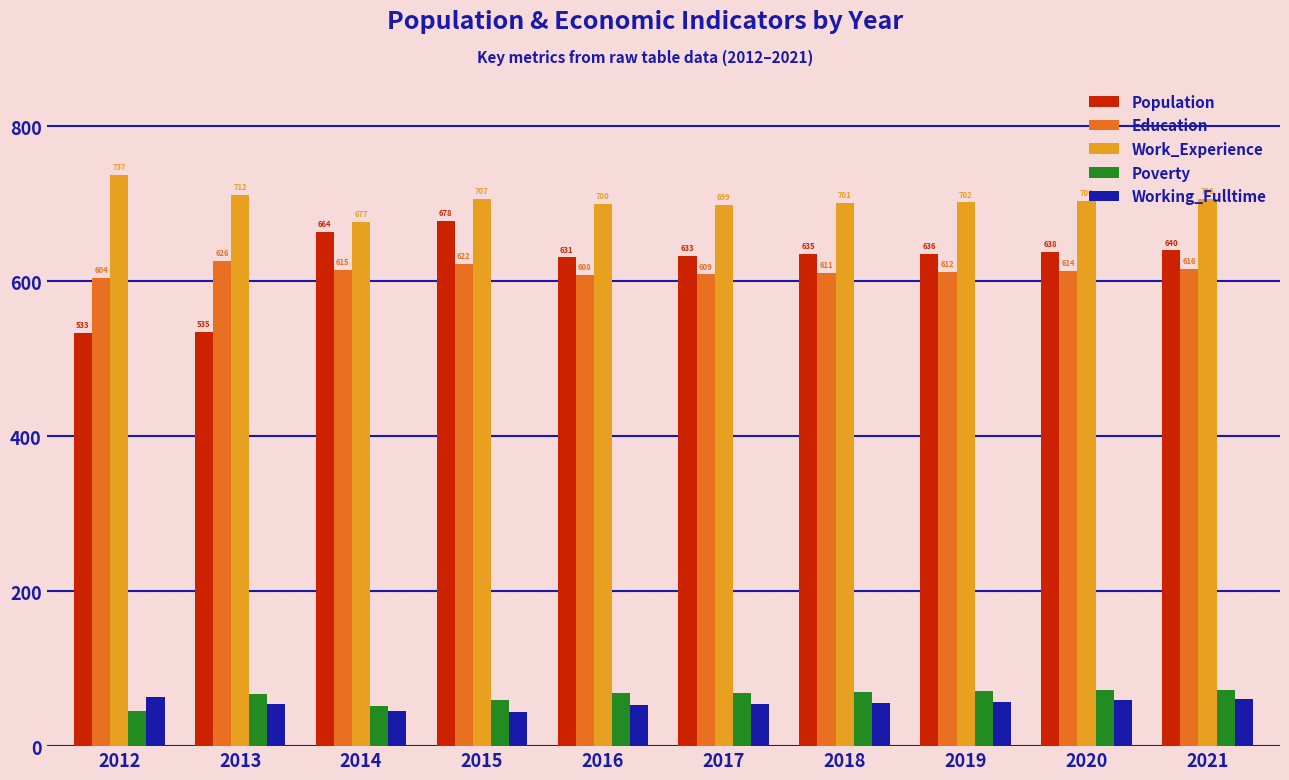

Count the number of categories in the chart.

10